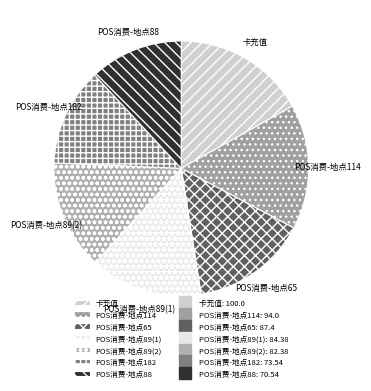

Which category has the biggest portion of the pie?

卡充值